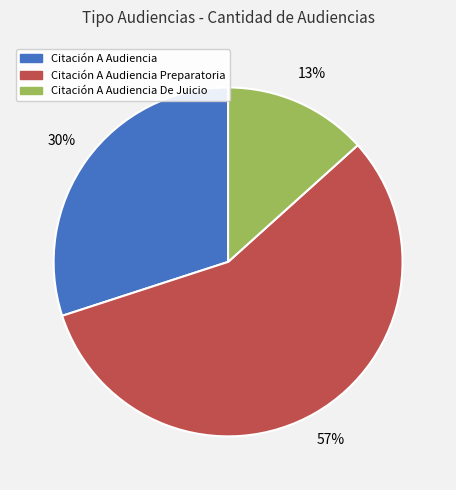

Is there a majority slice in this chart?

Yes